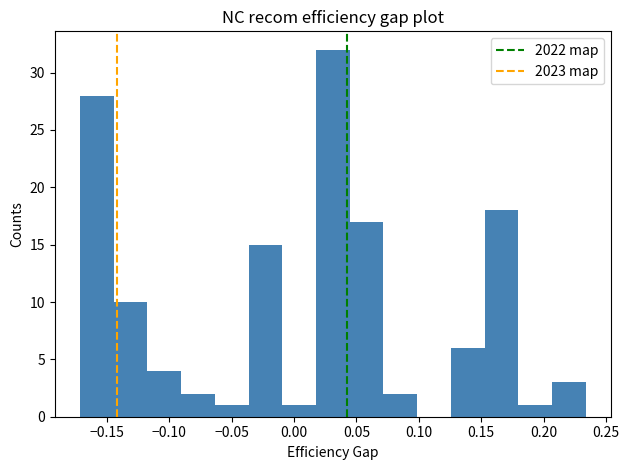

Reading left to right, transcribe this chart: for each bar, give the range it covers on the x-axis and its height. Neither the bar edges nor the heights are printed on the chart, so give them approximately, as read against the axes.

-0.170 to -0.145: 28
-0.145 to -0.120: 10
-0.120 to -0.090: 4
-0.090 to -0.065: 2
-0.065 to -0.035: 1
-0.035 to -0.010: 15
-0.010 to 0.020: 1
0.020 to 0.045: 32
0.045 to 0.070: 17
0.070 to 0.100: 2
0.100 to 0.125: 0
0.125 to 0.155: 6
0.155 to 0.180: 18
0.180 to 0.205: 1
0.205 to 0.235: 3